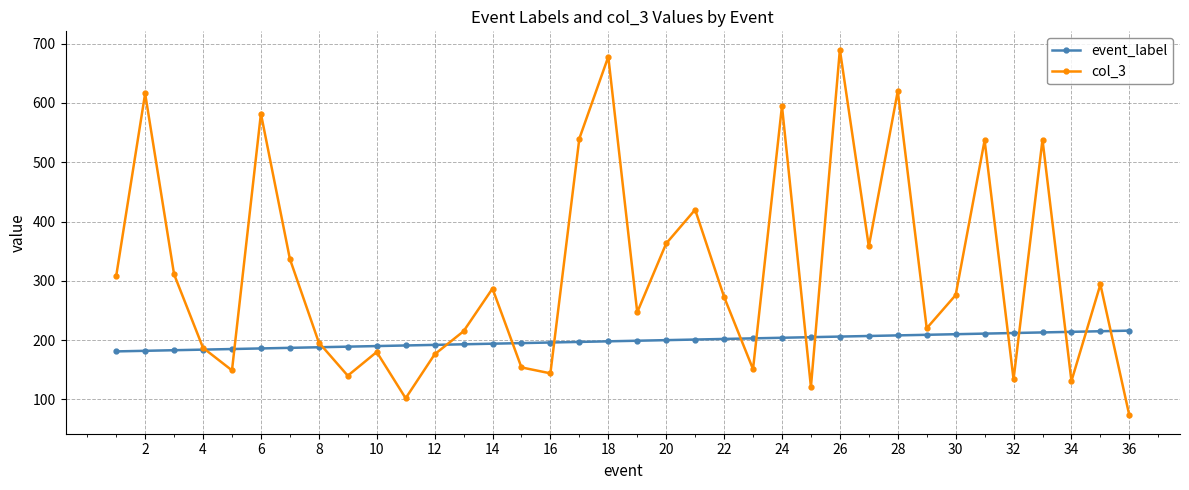

Which series has the largest range (max minus min)?

col_3